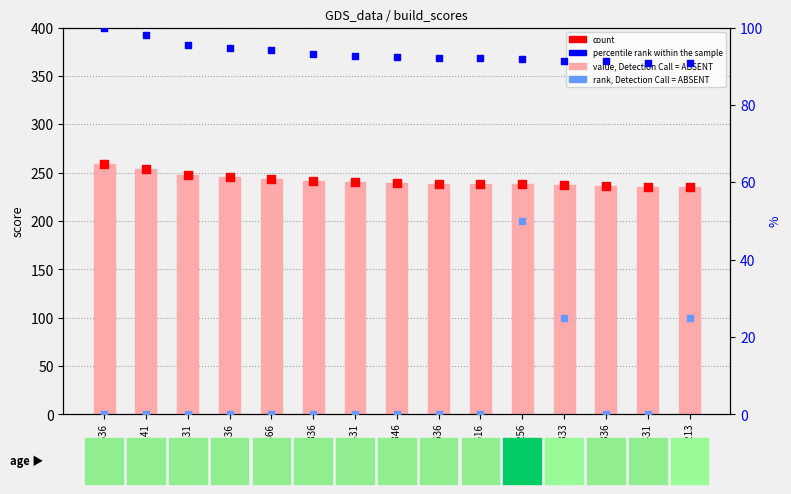

Which series reaches the minimum Y coordinate?

rank, Detection Call = ABSENT